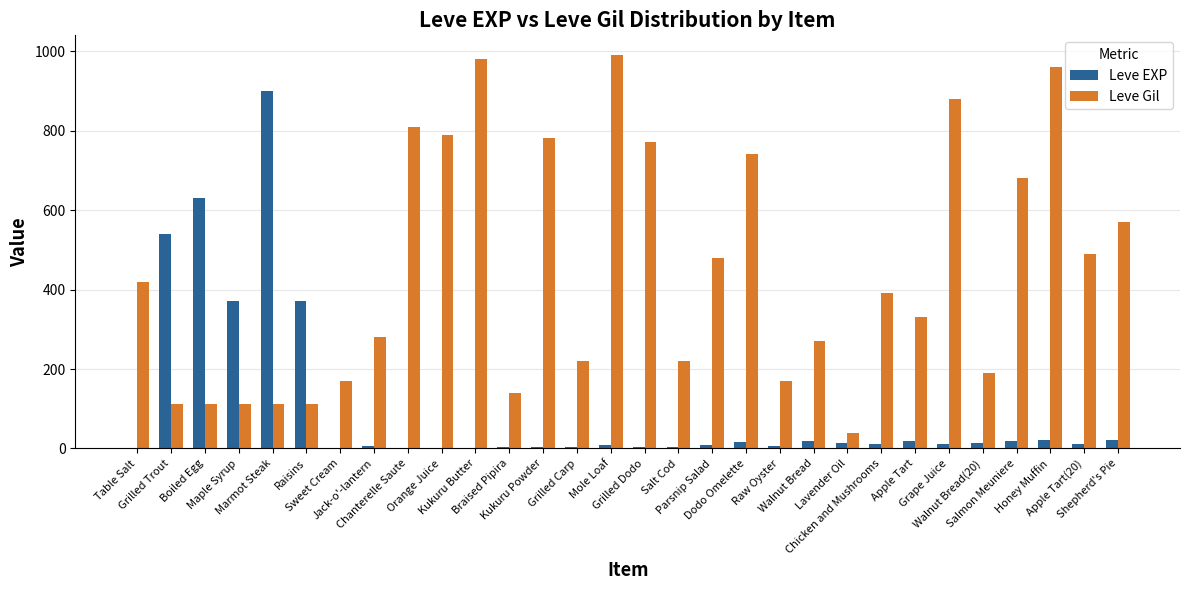

Which series has the largest total across all categories?

Leve Gil